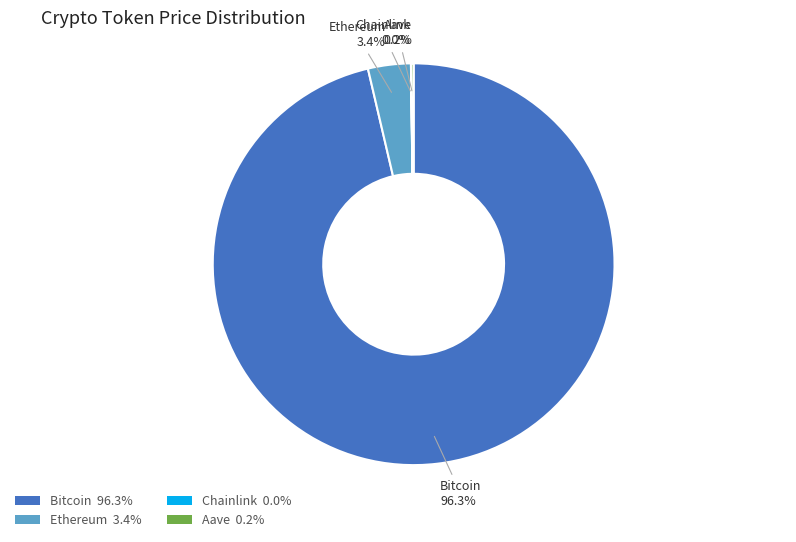

Which slice represents more than half of the pie?

Bitcoin